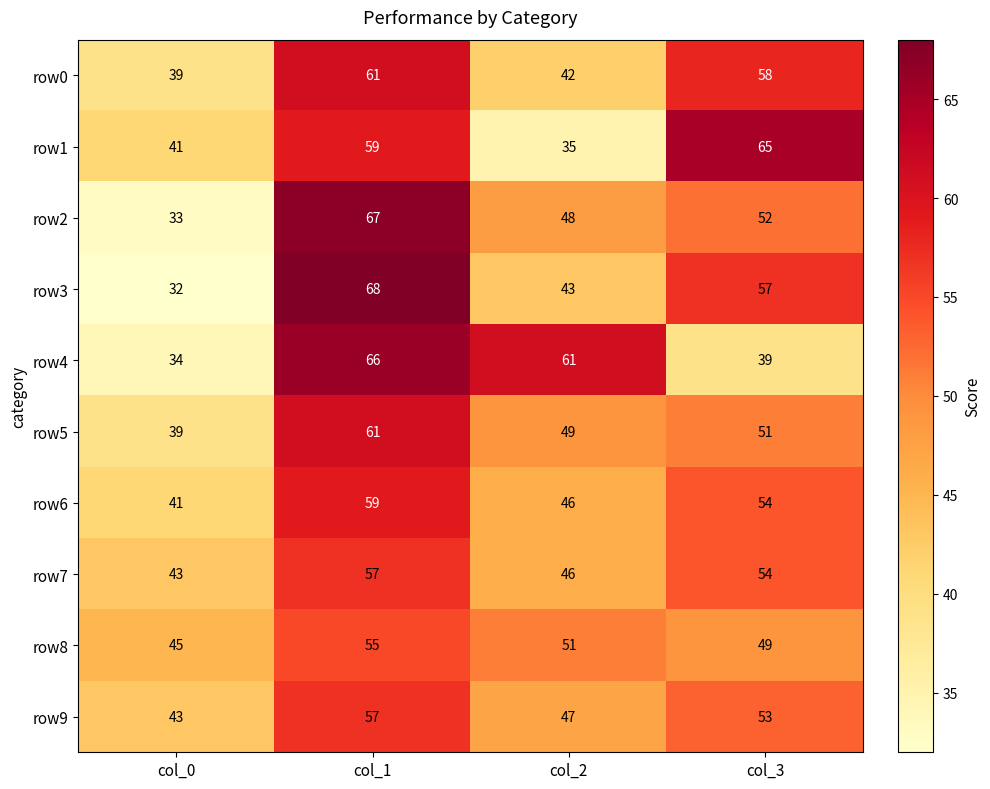

Is it true that row7 equals 76 at col_1?

False